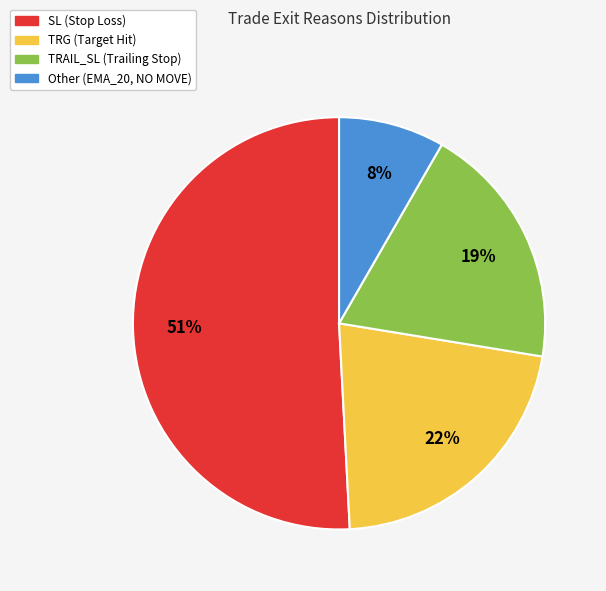

To the nearest percent, what percentage of the pie is TRG?

22%